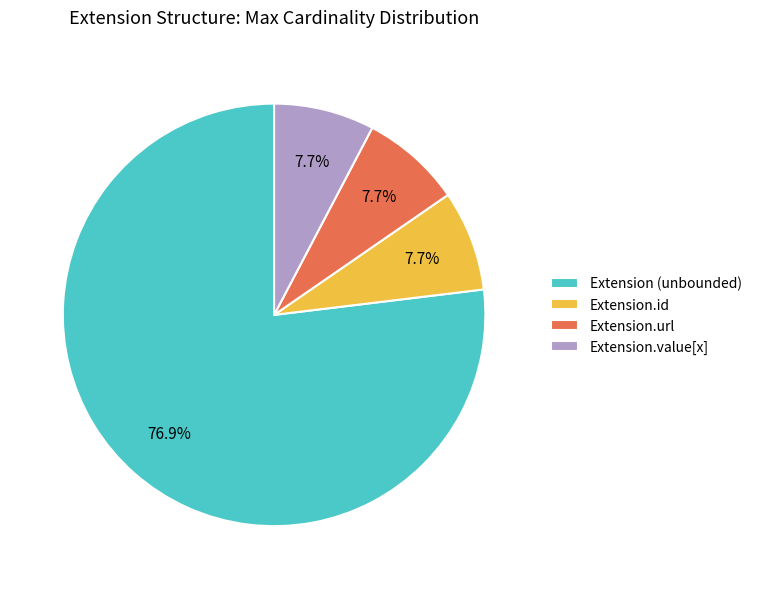

To the nearest percent, what portion does Extension.url represent?

8%